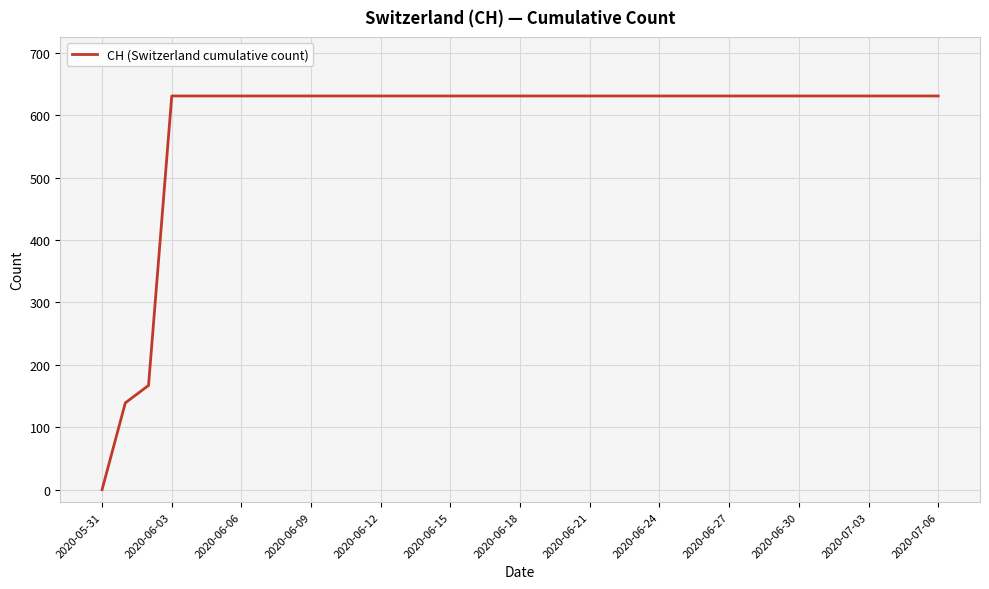

Does the chart have visible grid lines?

Yes